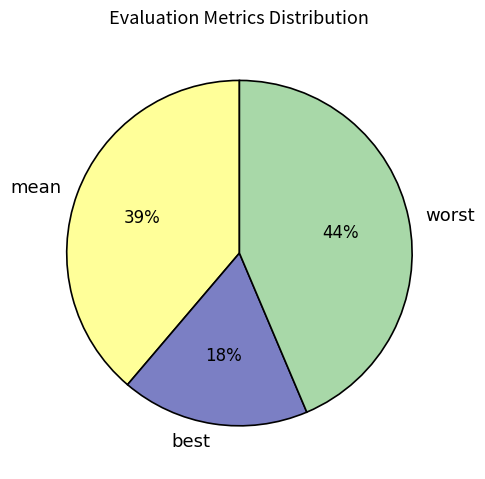

How many slices are in this pie chart?

3